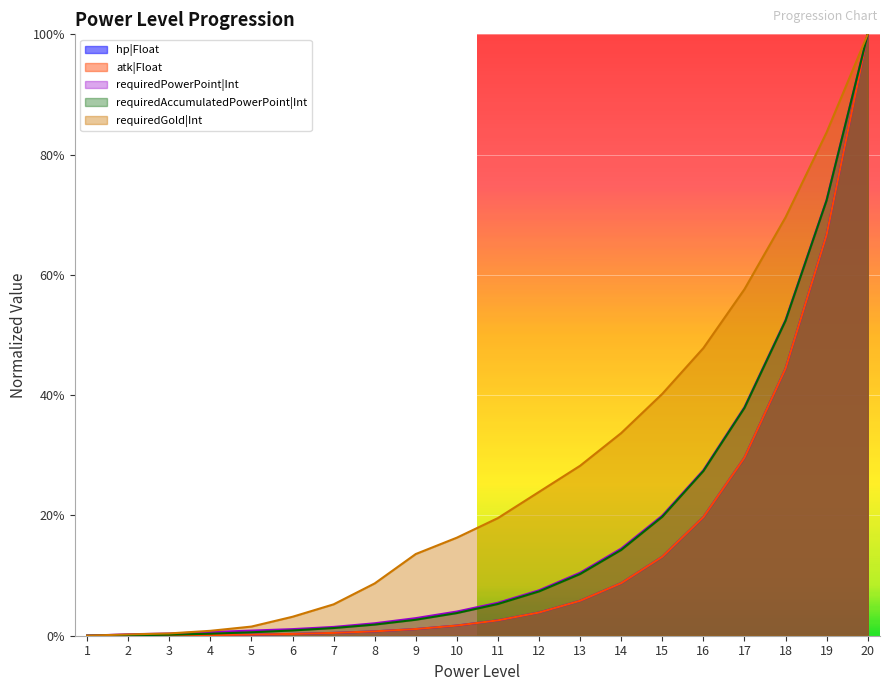

Reading right to left, transcribe all the data shown in this chart.

hp|Float: 20=1.0	19=0.7	18=0.4	17=0.3	16=0.2	15=0.1	14=0.1	13=0.1	12=0.0	11=0.0	10=0.0	9=0.0	8=0.0	7=0.0	6=0.0	5=0.0	4=0.0	3=0.0	2=0.0	1=0.0
atk|Float: 20=1.0	19=0.7	18=0.4	17=0.3	16=0.2	15=0.1	14=0.1	13=0.1	12=0.0	11=0.0	10=0.0	9=0.0	8=0.0	7=0.0	6=0.0	5=0.0	4=0.0	3=0.0	2=0.0	1=0.0
requiredPowerPoint|Int: 20=1.0	19=0.7	18=0.5	17=0.4	16=0.3	15=0.2	14=0.1	13=0.1	12=0.1	11=0.1	10=0.0	9=0.0	8=0.0	7=0.0	6=0.0	5=0.0	4=0.0	3=0.0	2=0.0	1=0.0
requiredAccumulatedPowerPoint|Int: 20=1.0	19=0.7	18=0.5	17=0.4	16=0.3	15=0.2	14=0.1	13=0.1	12=0.1	11=0.1	10=0.0	9=0.0	8=0.0	7=0.0	6=0.0	5=0.0	4=0.0	3=0.0	2=0.0	1=0.0
requiredGold|Int: 20=1.0	19=0.8	18=0.7	17=0.6	16=0.5	15=0.4	14=0.3	13=0.3	12=0.2	11=0.2	10=0.2	9=0.1	8=0.1	7=0.1	6=0.0	5=0.0	4=0.0	3=0.0	2=0.0	1=0.0